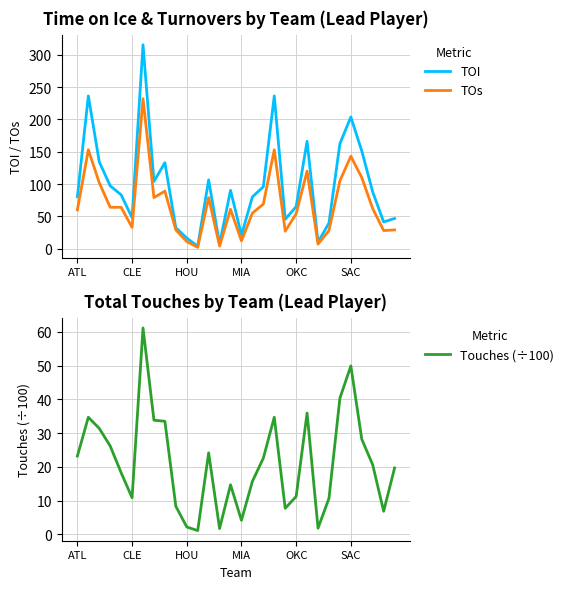

True or false: TOs and TOI intersect in this chart.

False